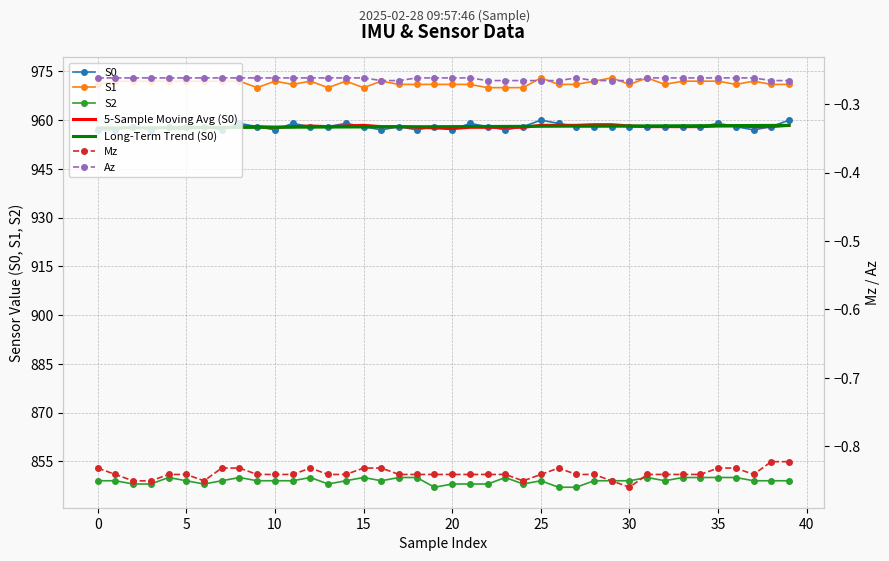

Is this an area chart (filled region under the line)?

No